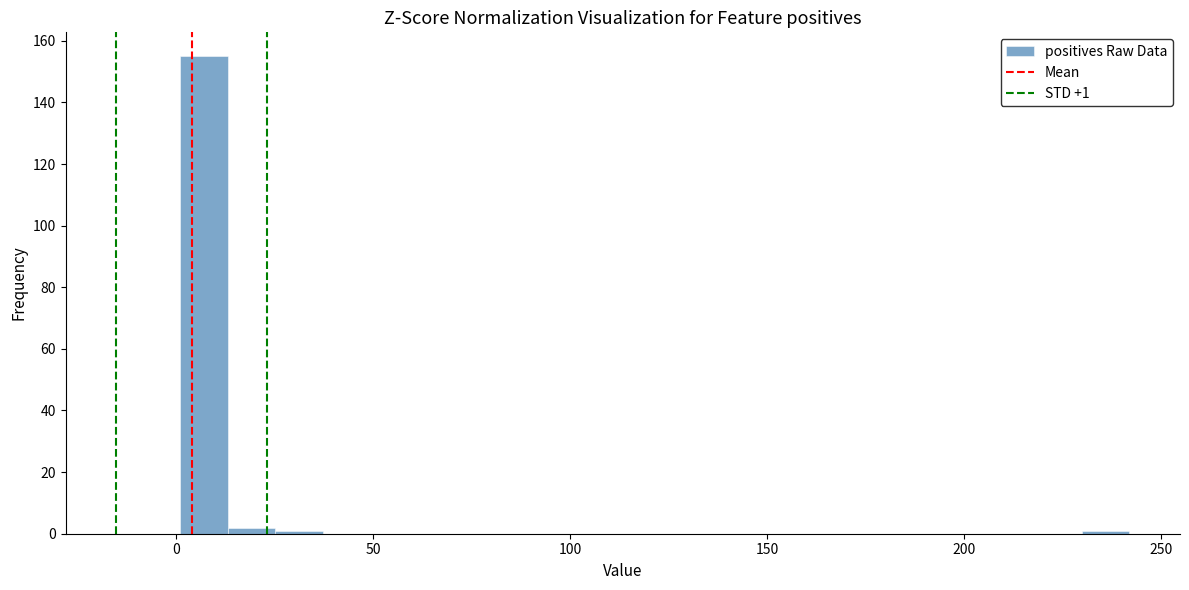

Around what value on the x-axis is the tallest bar? Give the approximate position of its centre, as read against the axis.

5